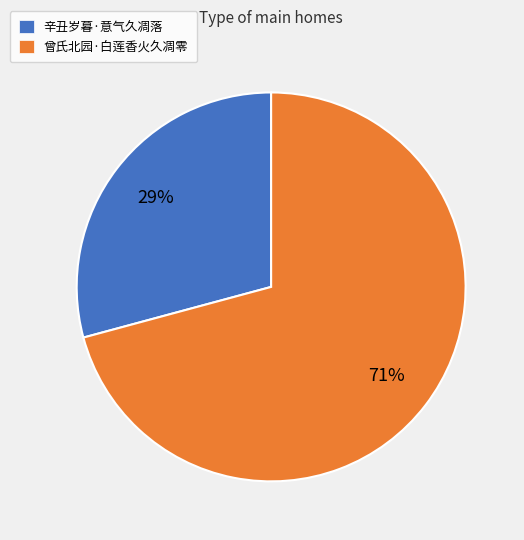

Rank the categories by value from lowest to highest.

辛丑岁暮·意气久凋落, 曾氏北园·白莲香火久凋零